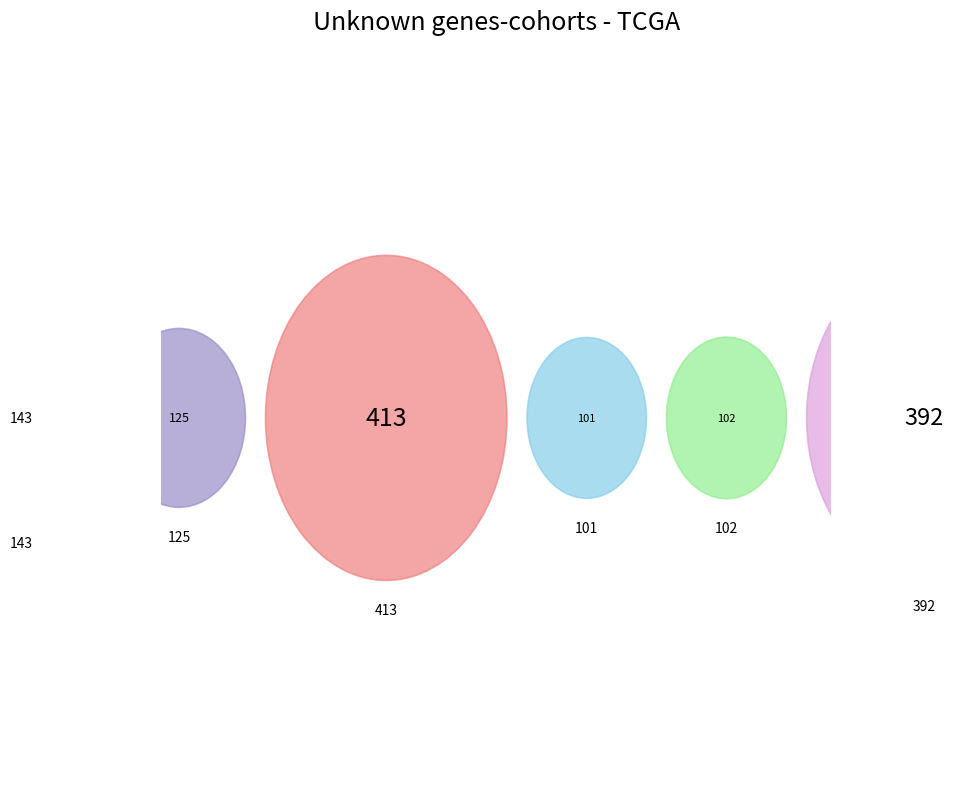

What percentage is the 392 slice, to the nearest percent?

31%